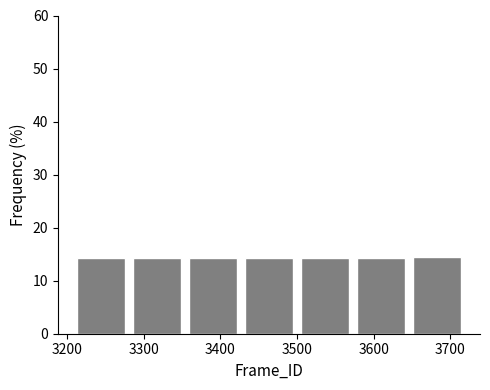

Reading left to right, transcribe this chart: for each bar, give the range it covers on the x-axis and its height. Neither the bar edges nor the heights are printed on the chart, so give them approximately, as read against the axes.

3208 to 3281: 14
3281 to 3354: 14
3354 to 3427: 14
3427 to 3500: 14
3500 to 3573: 14
3573 to 3646: 14
3646 to 3719: 14